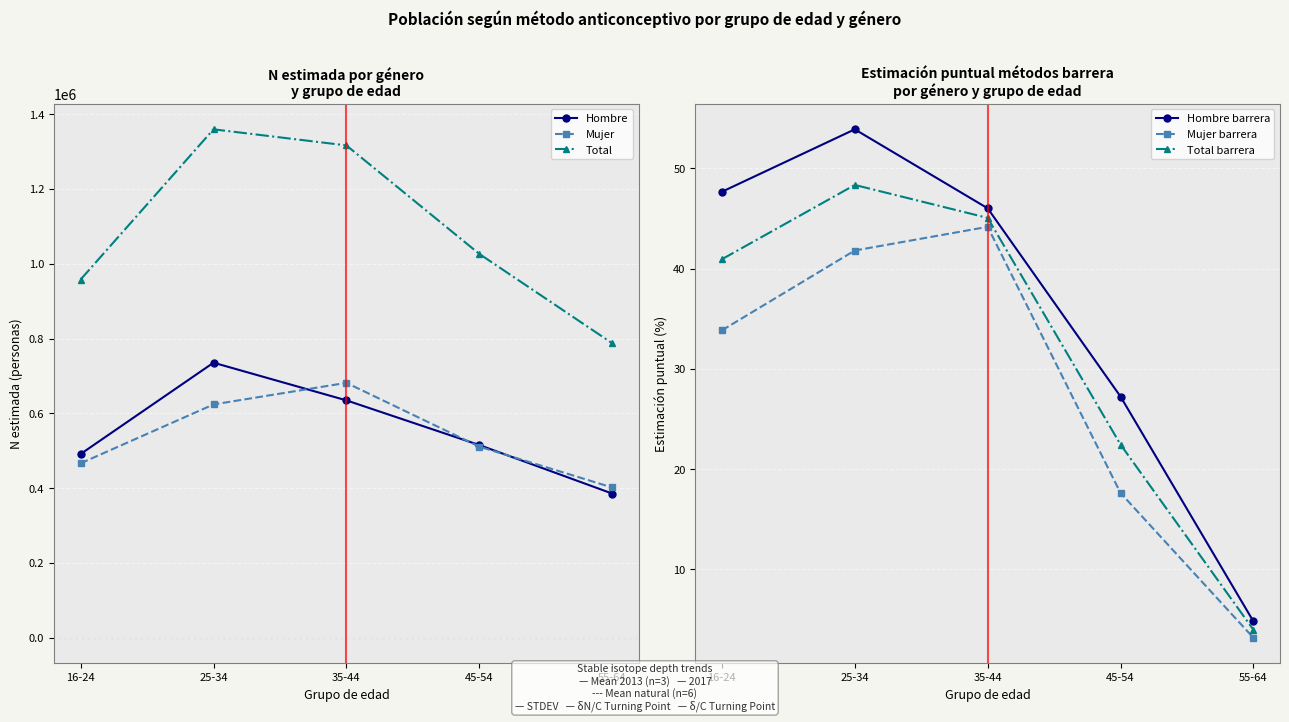

Is this an area chart (filled region under the line)?

No